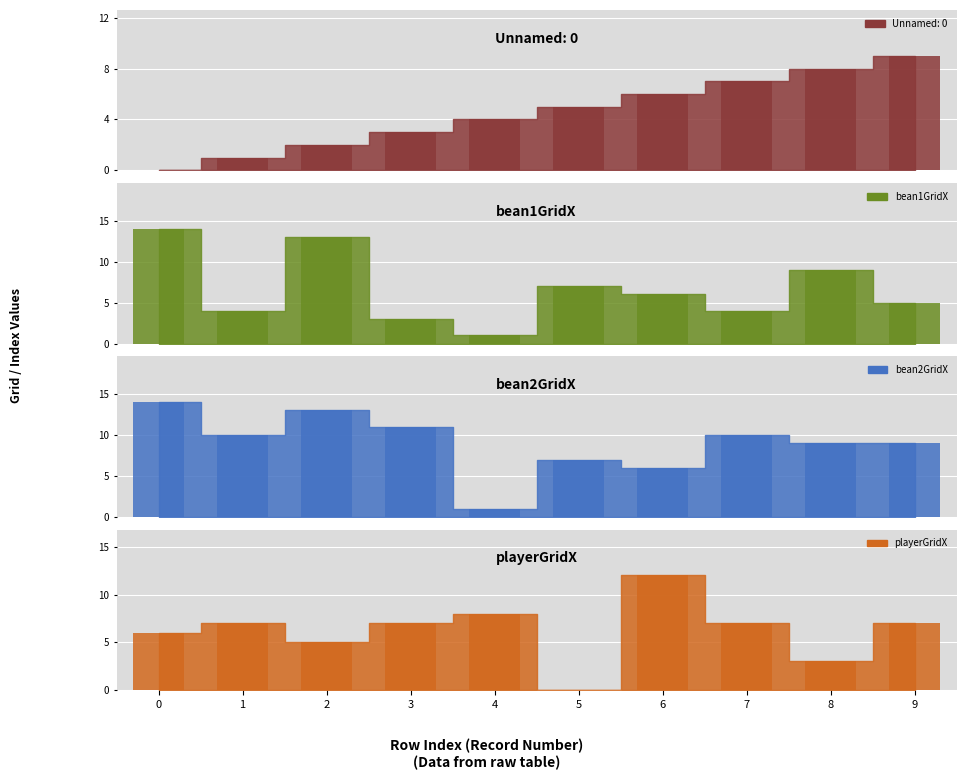

Reading left to right, what are all the values shown in this chart?

Unnamed: 0: 0=0	1=1	2=2	3=3	4=4	5=5	6=6	7=7	8=8	9=9
bean1GridX: 0=14	1=4	2=13	3=3	4=1	5=7	6=6	7=4	8=9	9=5
bean2GridX: 0=14	1=10	2=13	3=11	4=1	5=7	6=6	7=10	8=9	9=9
playerGridX: 0=6	1=7	2=5	3=7	4=8	5=0	6=12	7=7	8=3	9=7